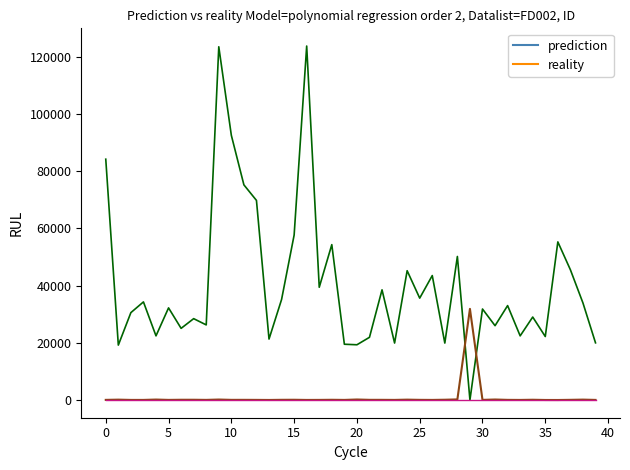

What is the minimum value shown in the chart?

12